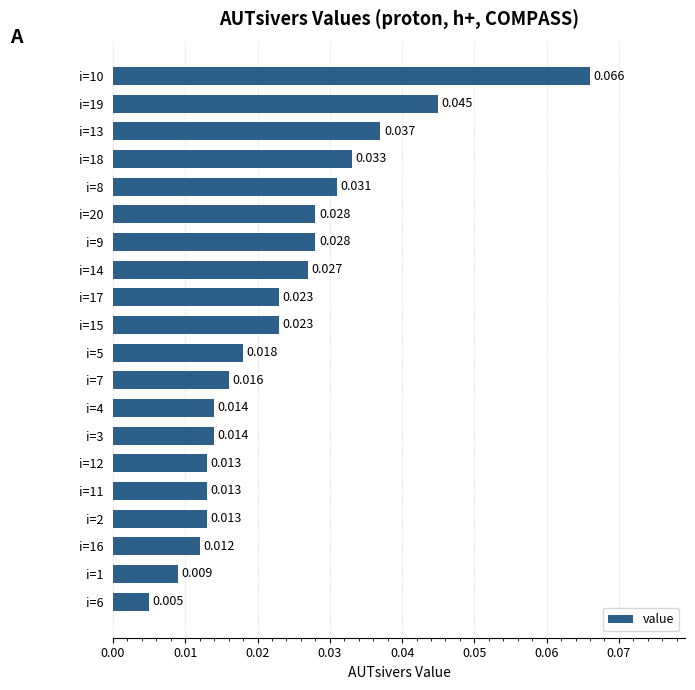

Count the number of data series in this chart.

1